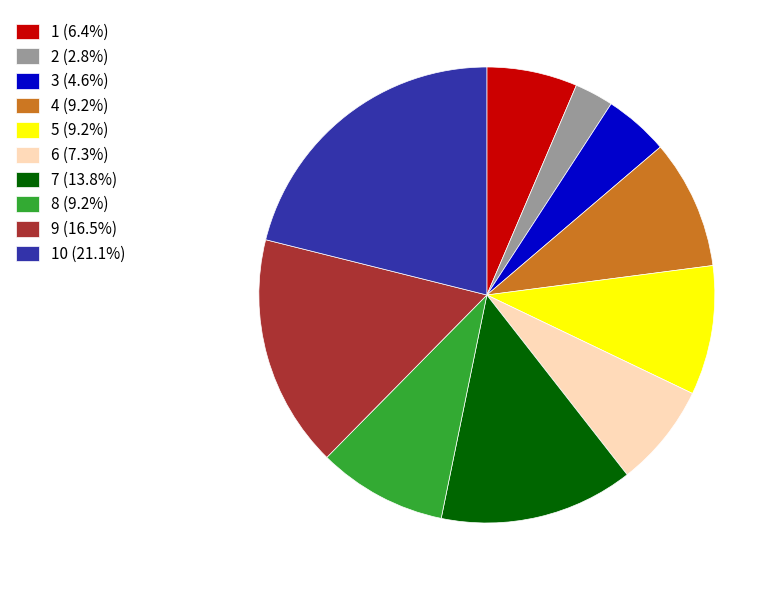

Is there any slice that represents more than half of the pie?

No